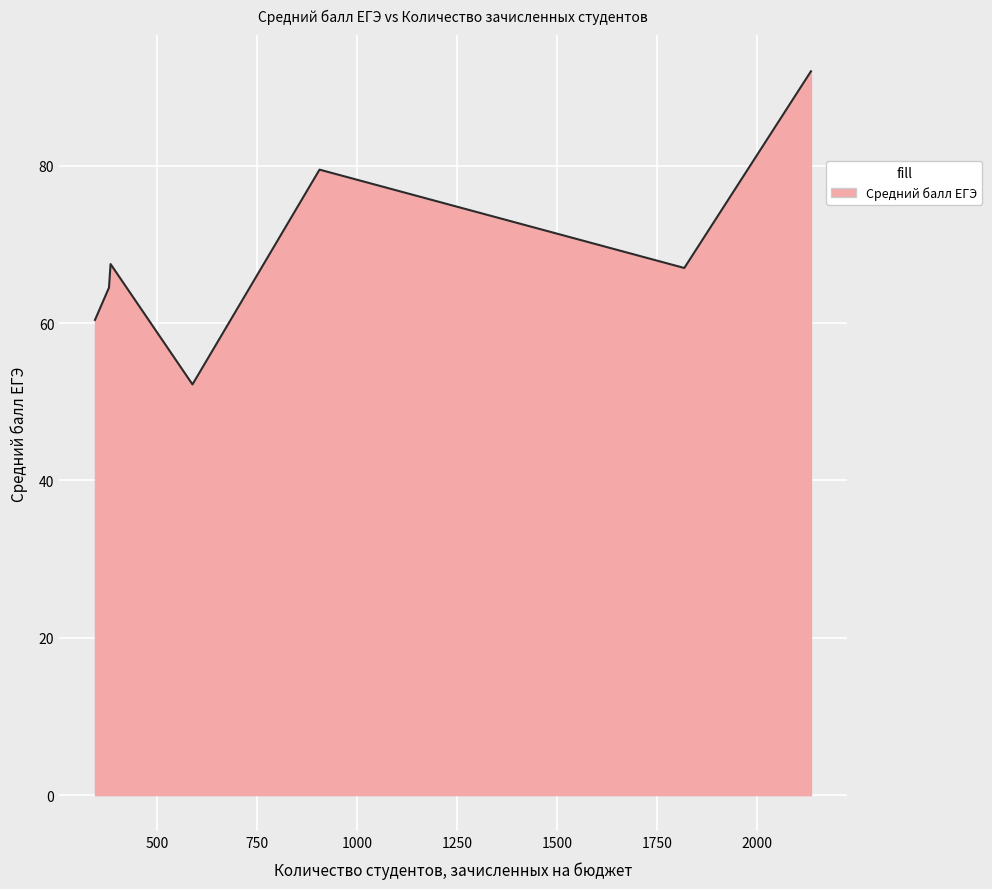

What is the greatest value displayed?

92.0